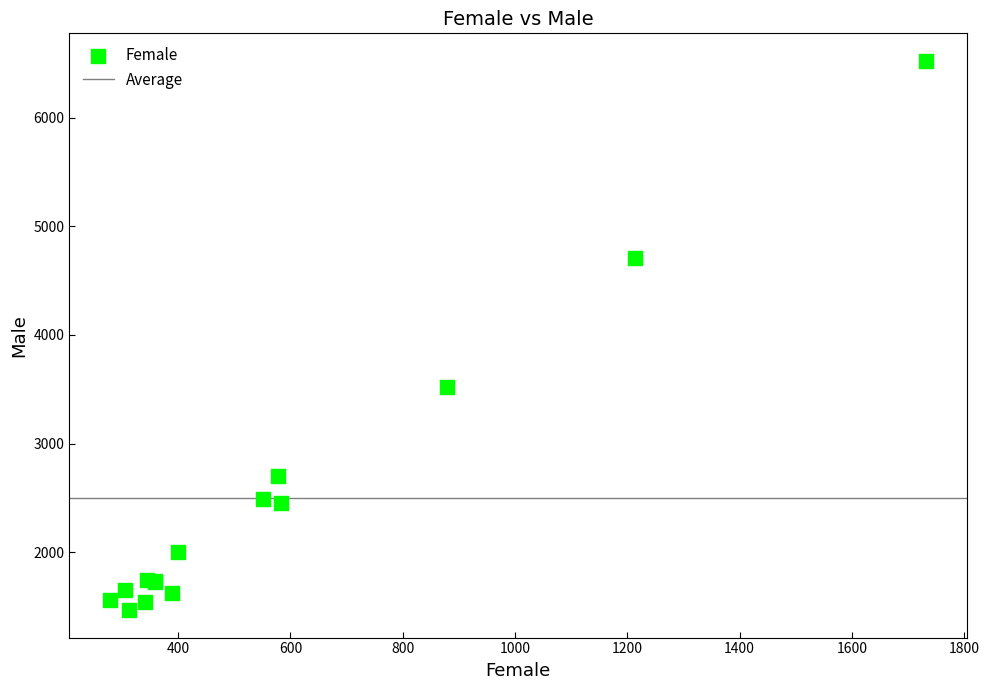

What Y value in the scatter plot is closest to 3995?

3519